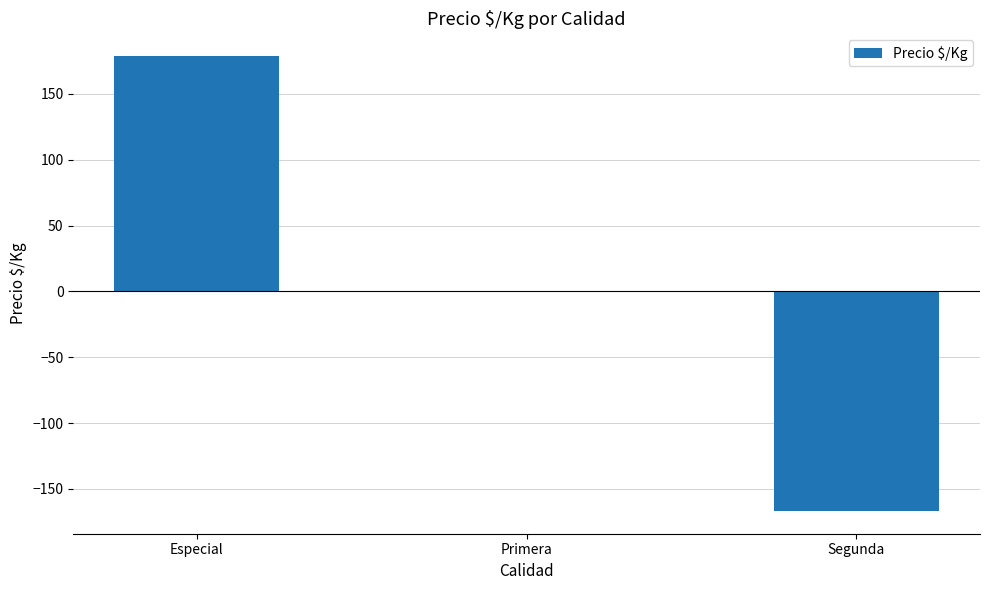

Reading right to left, transcribe all the data shown in this chart.

Segunda=-166.7	Primera=0.7	Especial=178.8